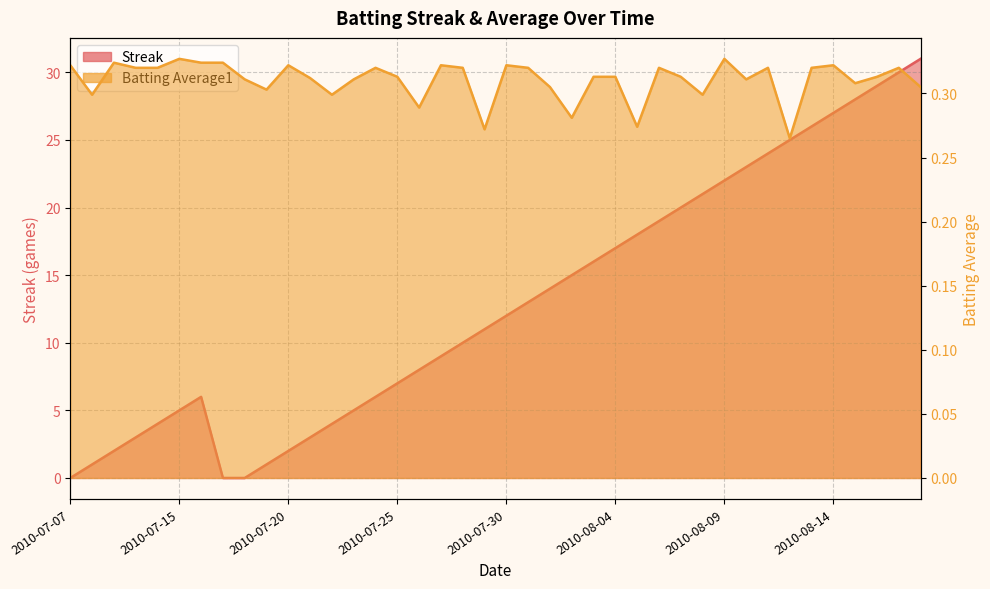

Count the number of data series in this chart.

2